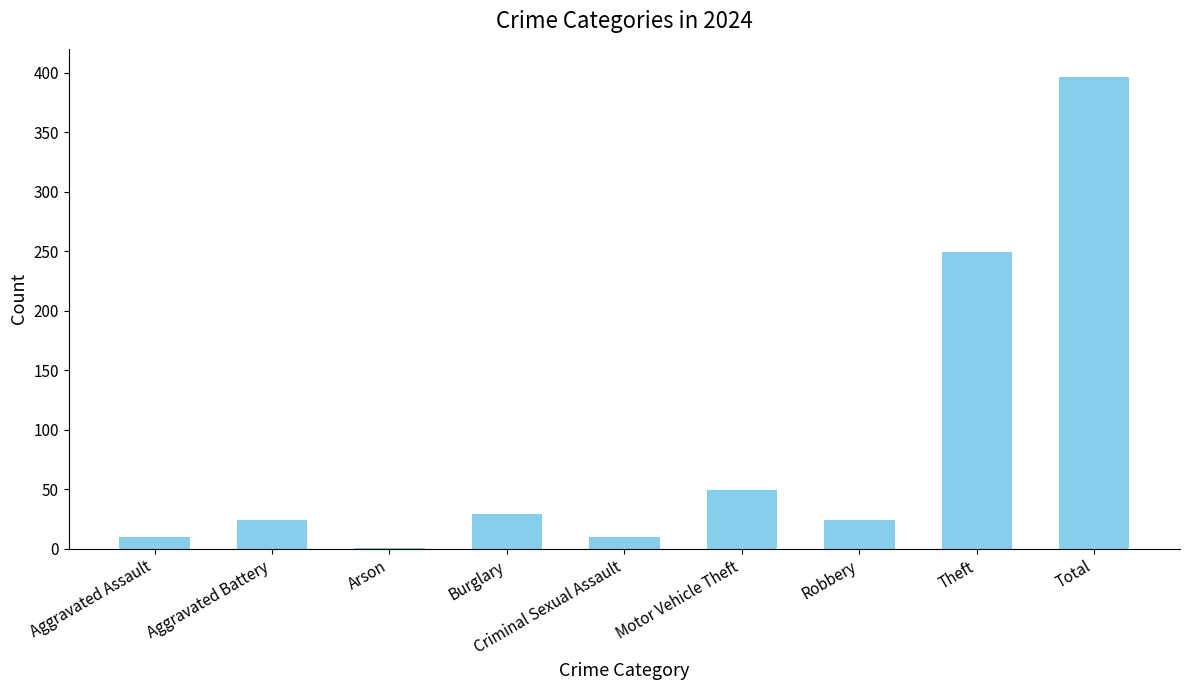

At which label is the value closest to 198?

Theft